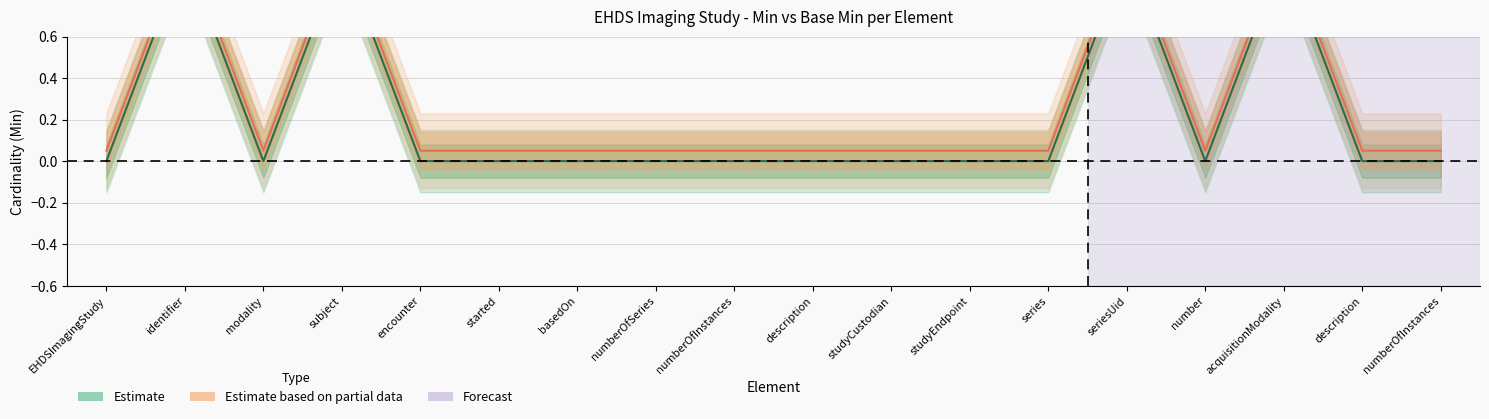

Rank the series by their maximum value, from lowest to highest.

Min, Base Min